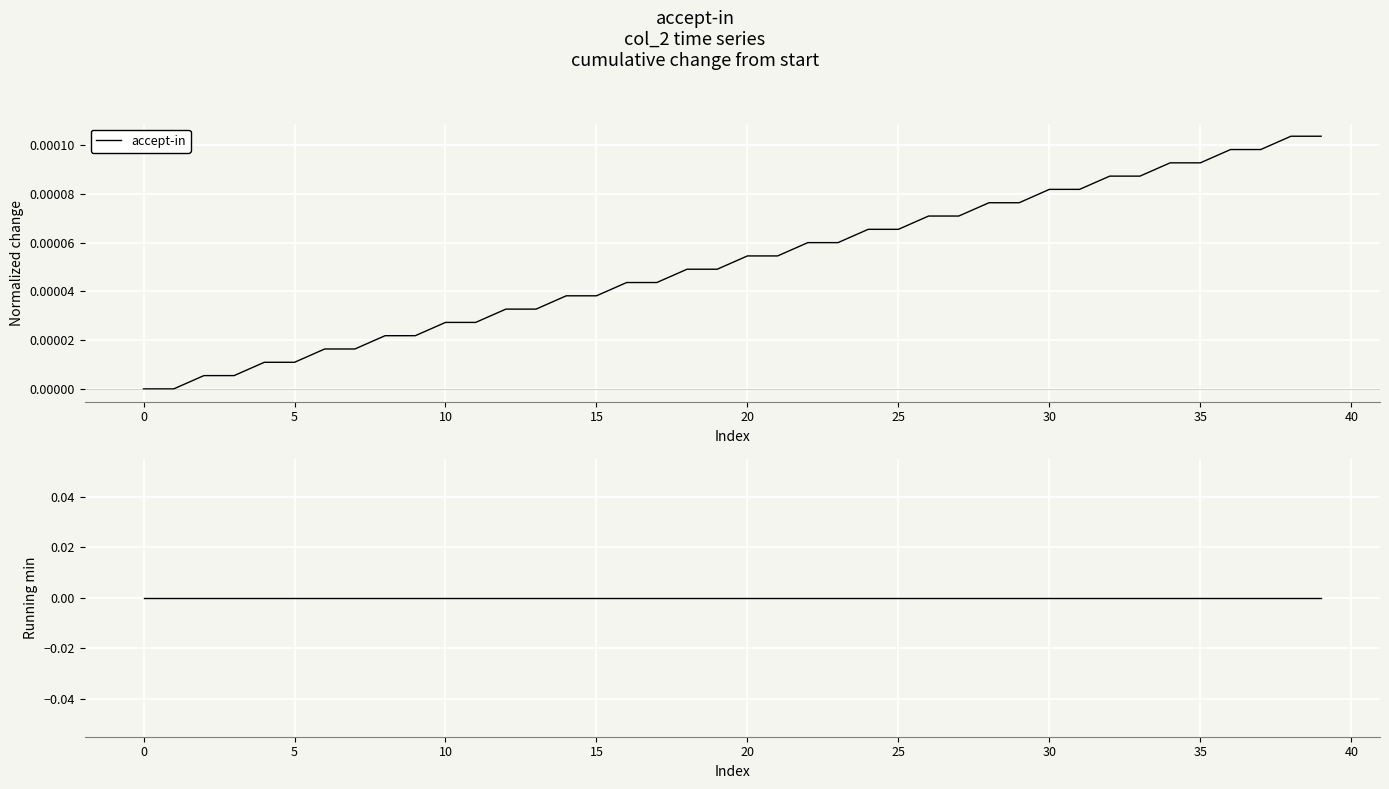

At 15, list the series in order from smallest to largest.

accept-in (drawdown), accept-in